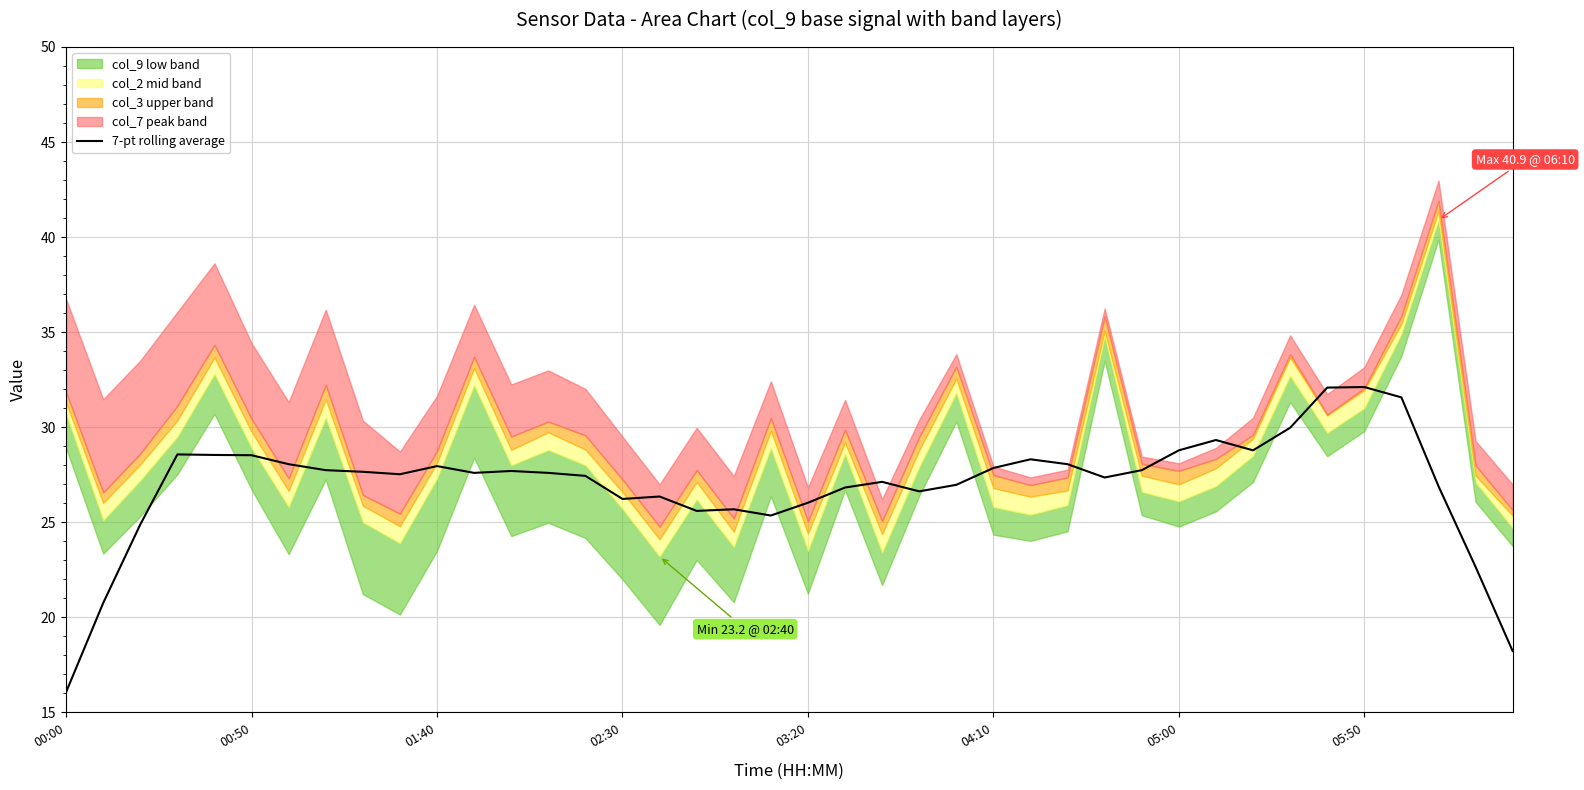

At which category does the data reach its first local valley?

9